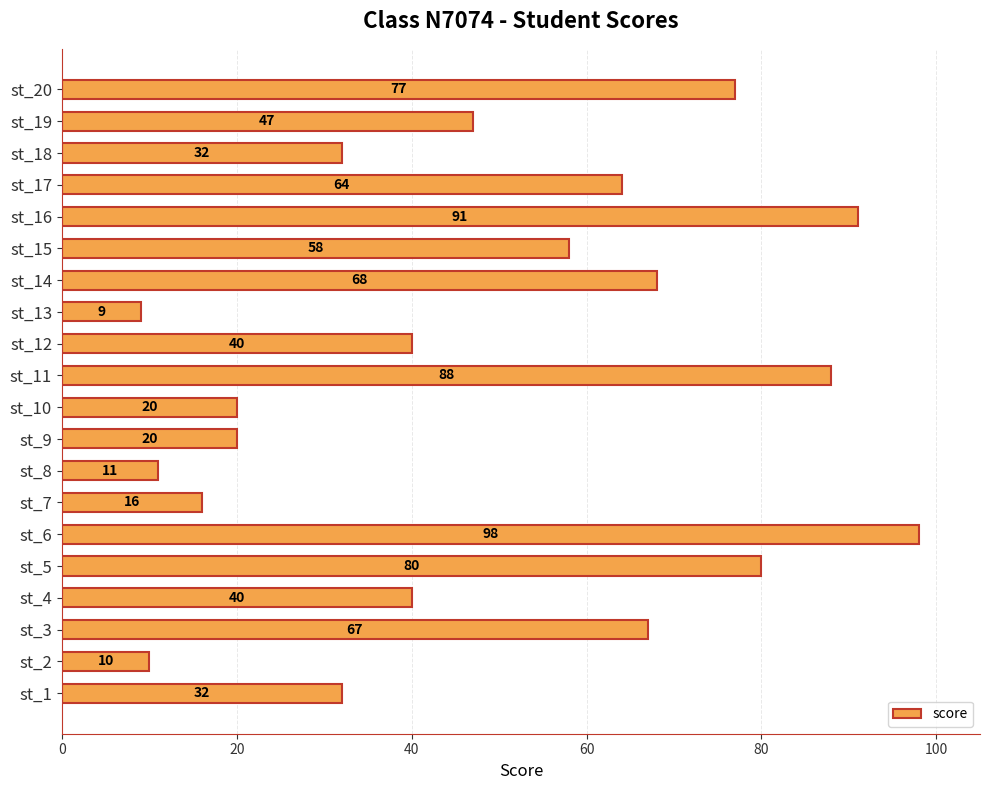

Which has a higher value, st_20 or st_19?

st_20